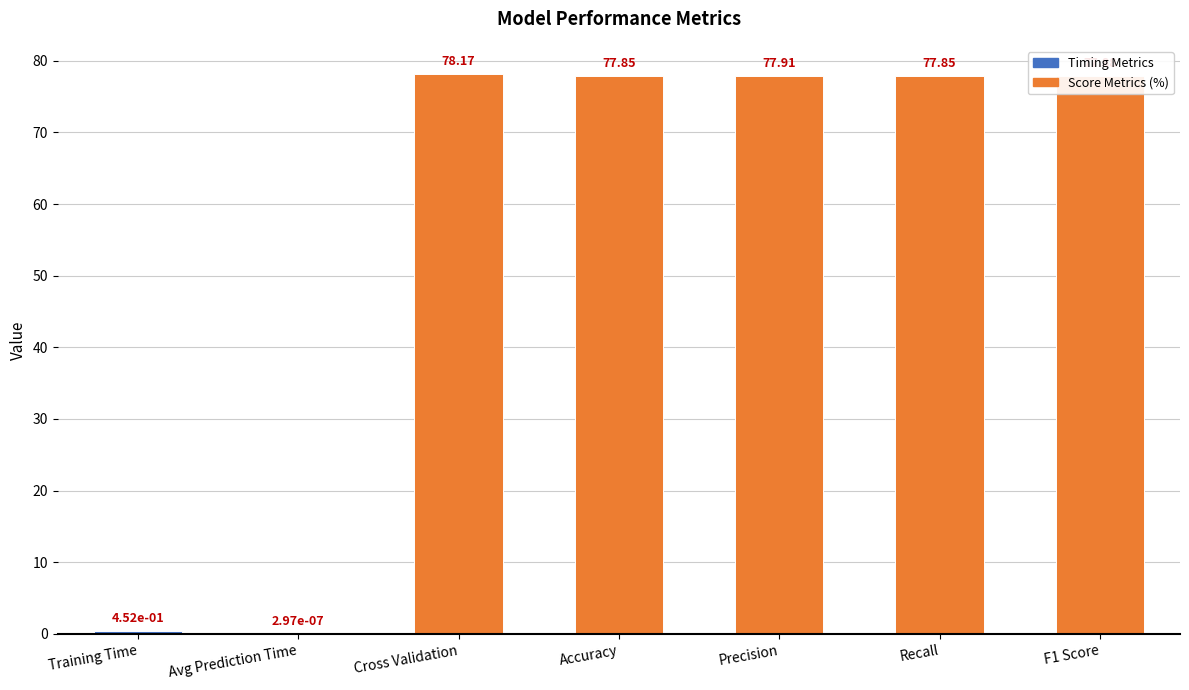

Where does the data first go above 77?

Cross Validation